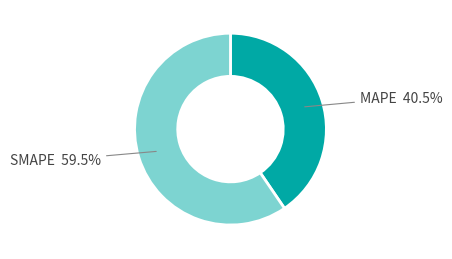

Is there any slice that represents more than half of the pie?

Yes